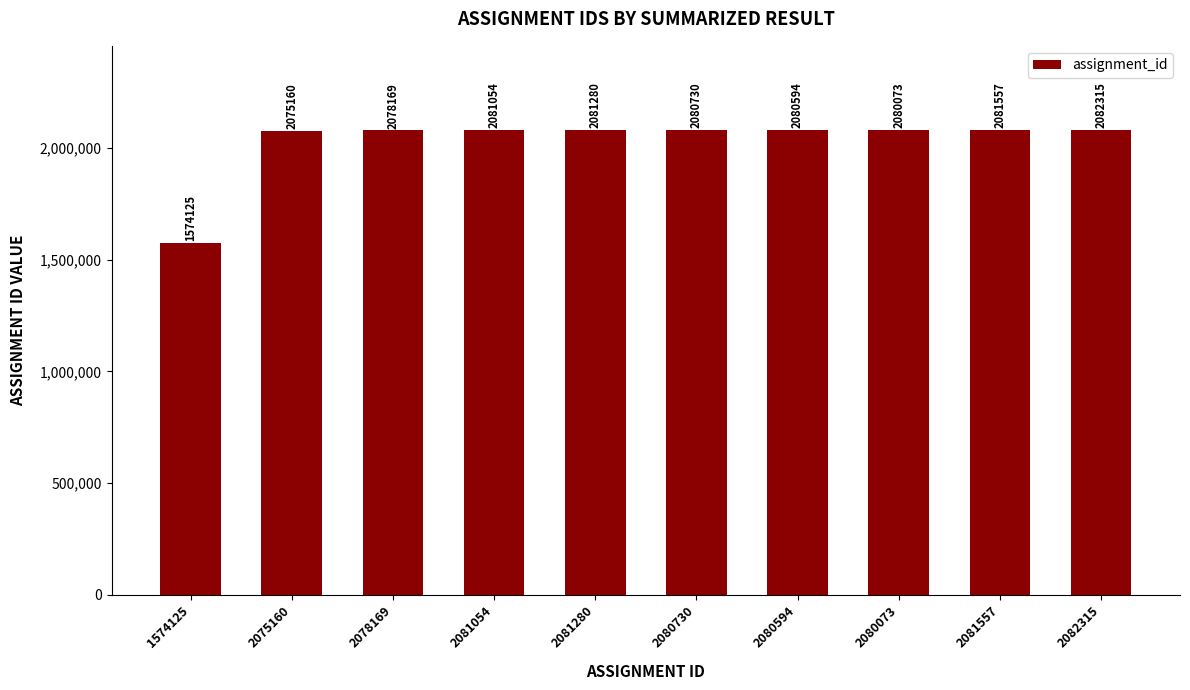

True or false: the data shows 1574125 at 1574125.

True